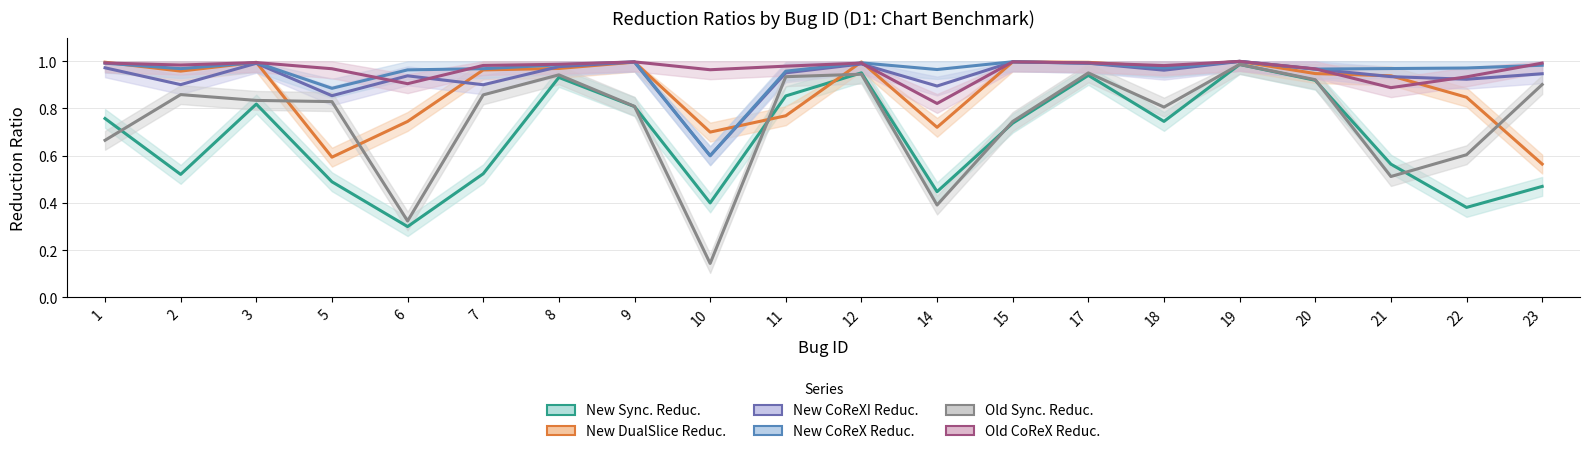

True or false: Old Sync. Reduc. and Old CoReX Reduc. intersect in this chart.

False